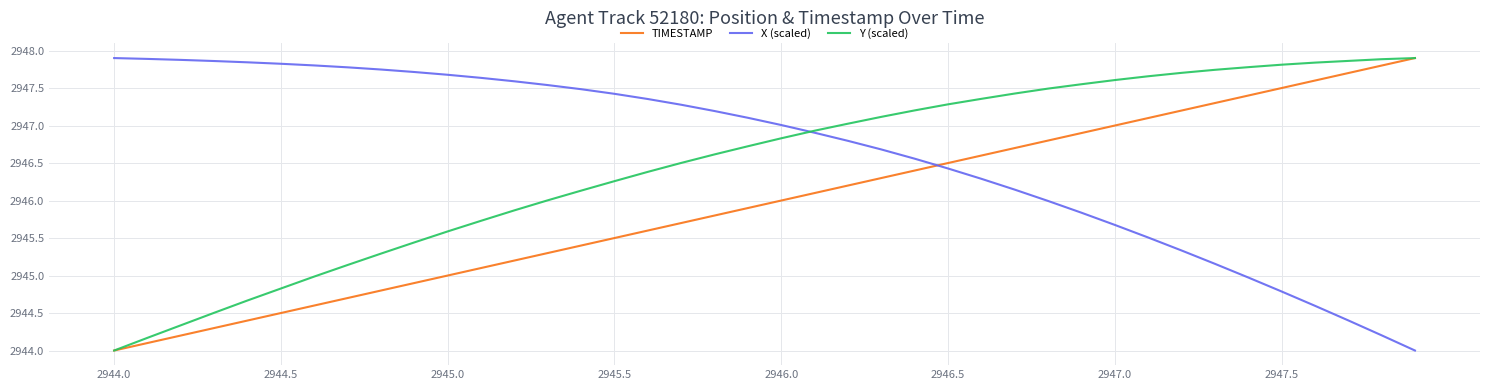

What is the highest value of the TIMESTAMP series?

2947.9